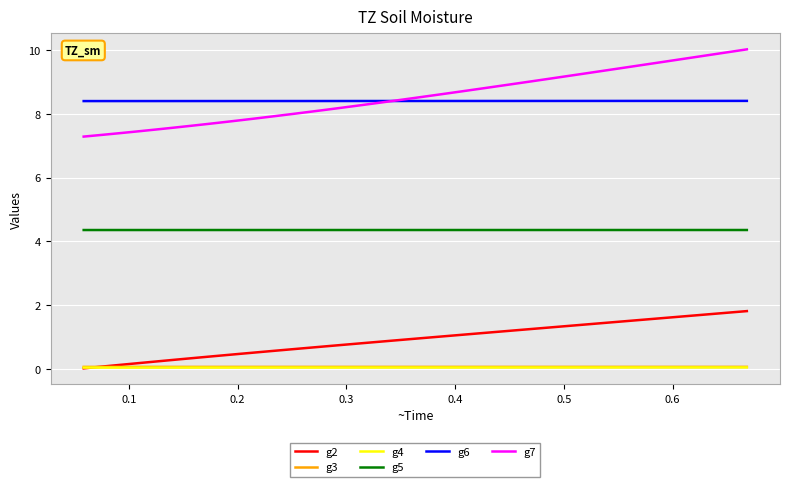

True or false: g6 and g2 cross at least once.

False